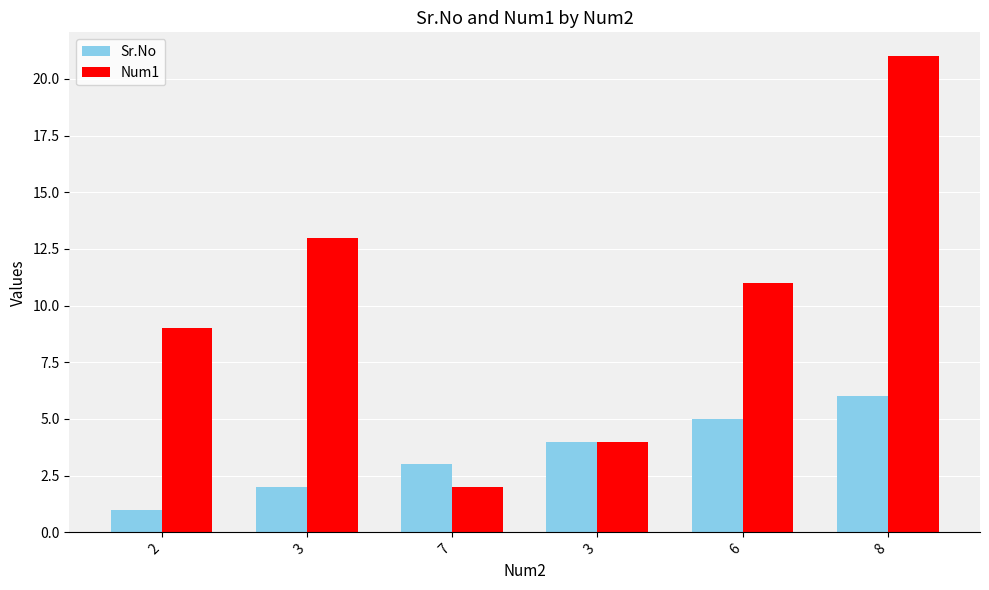

What is the difference between the second highest and second lowest values in the Sr.No series?

3